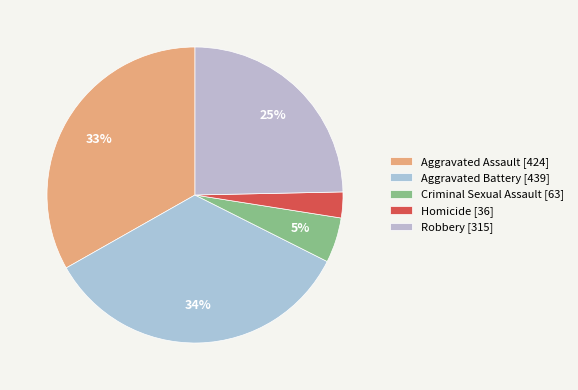

What percentage is the Criminal Sexual Assault slice, to the nearest percent?

5%